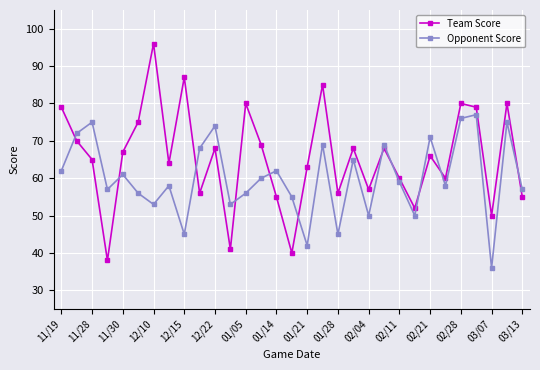

What is the value of the Team Score point at the 28th from the left?

79